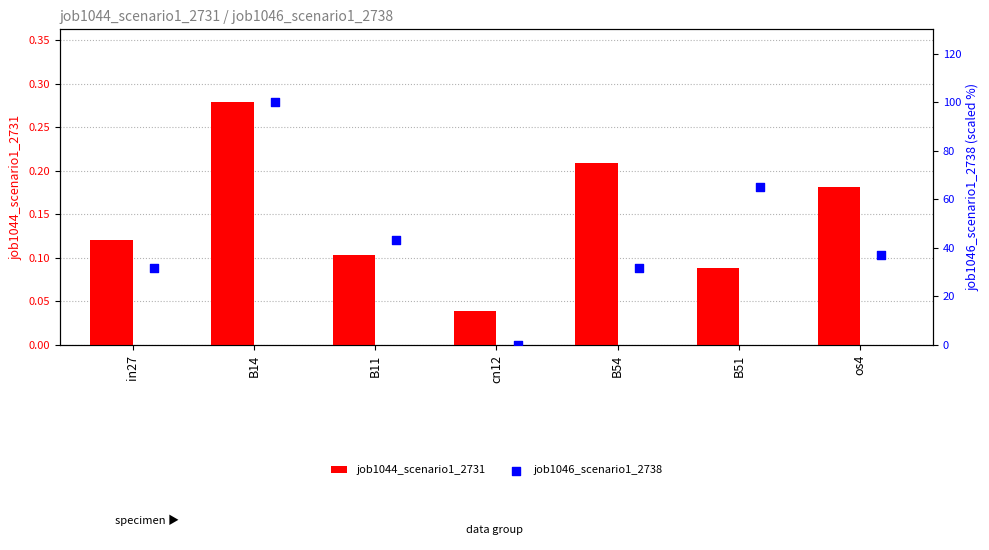

Which series has the largest Y range (max minus min)?

job1046_scenario1_2738